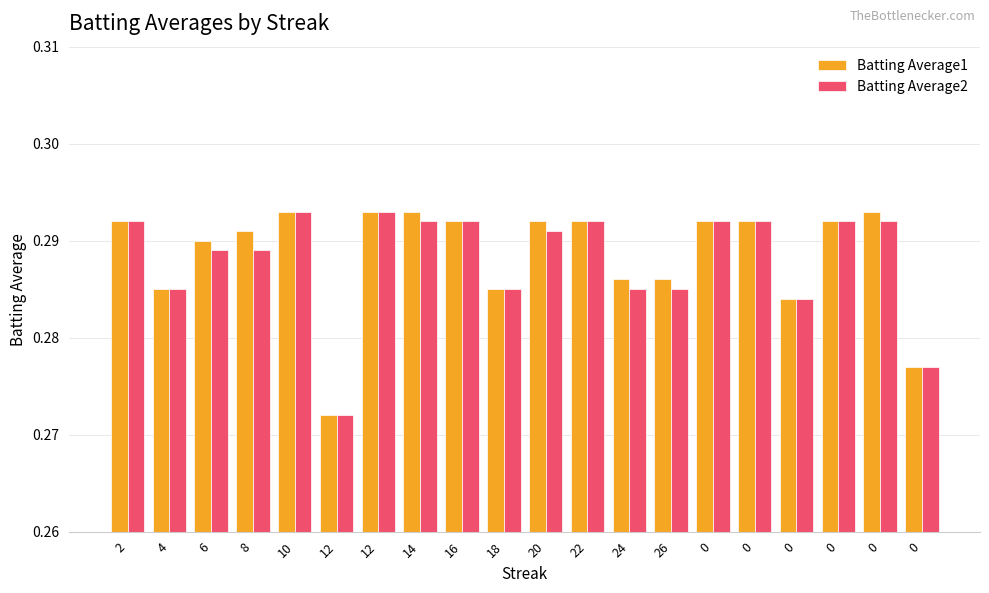

How many categories are shown in the chart?

20